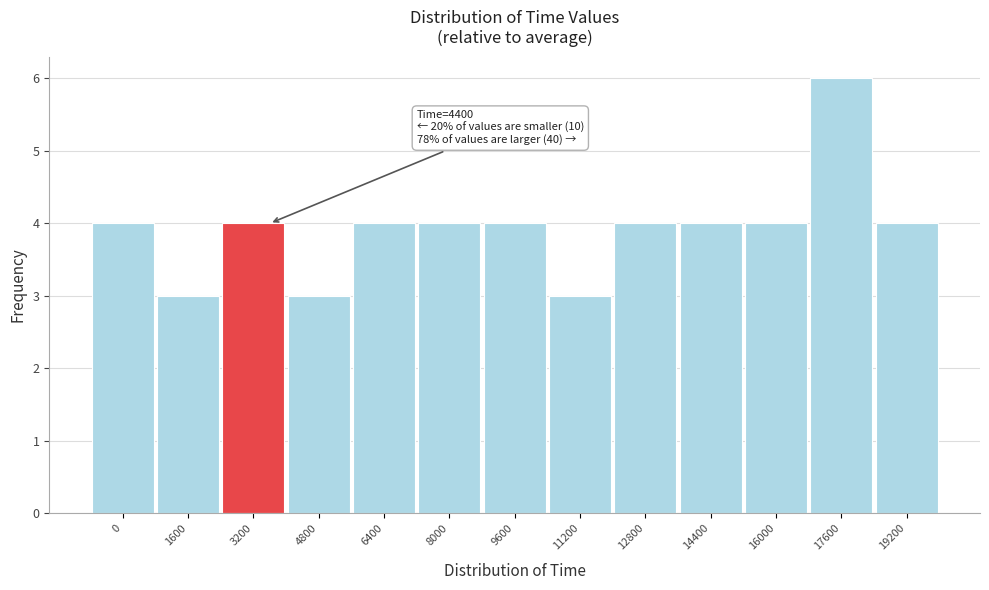

Reading left to right, transcribe all the data shown in this chart.

4	3	4	3	4	4	4	3	4	4	4	6	4